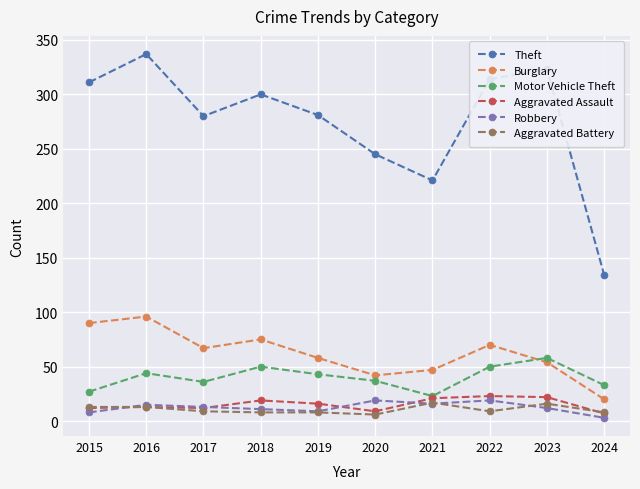

Is the value of Theft at 2015 greater than the value of Aggravated Battery at 2021?

Yes